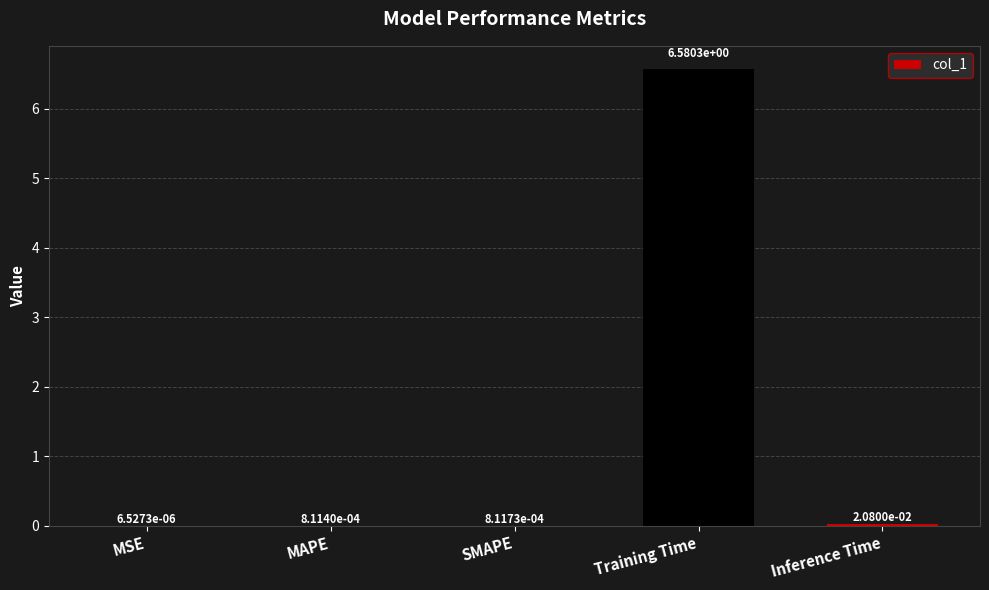

The value at Training Time is 10.6. True or false?

False